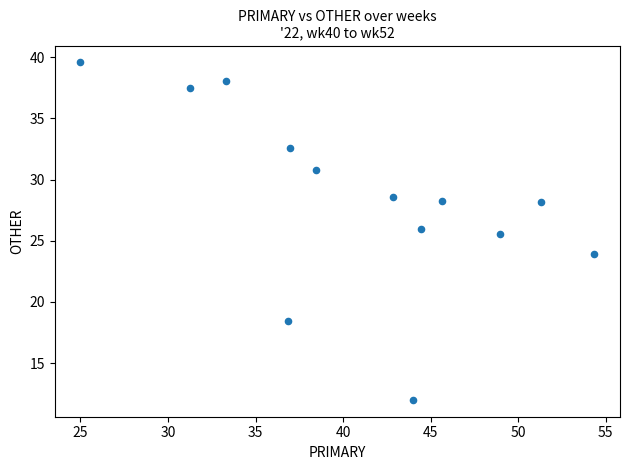

What is the range of X values (max minus min)?

29.3